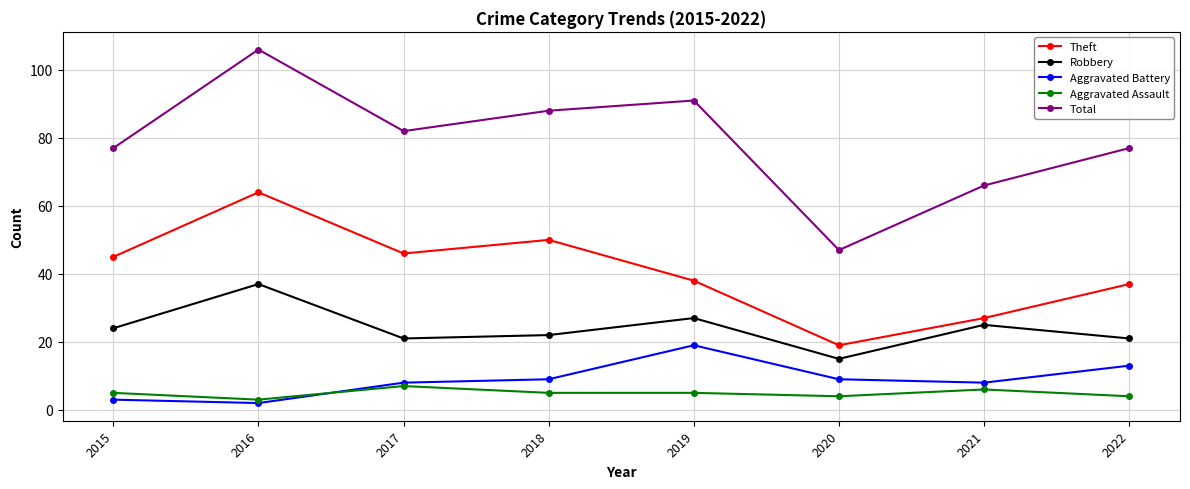

Count the number of categories in the chart.

8